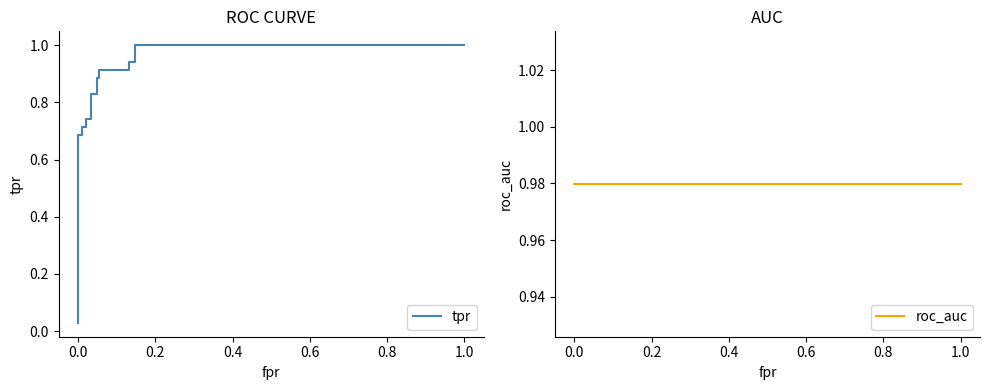

True or false: tpr and roc_auc intersect in this chart.

True